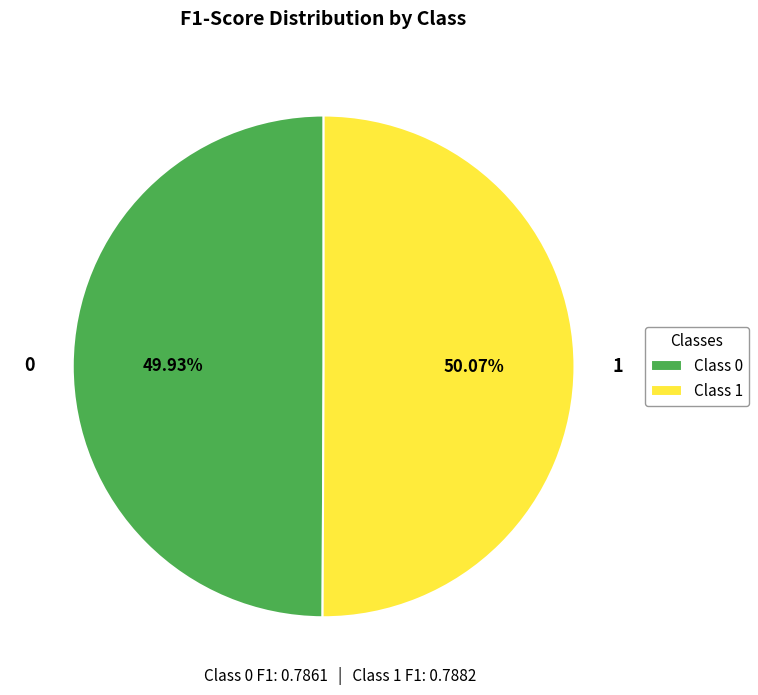

Is there a majority slice in this chart?

Yes